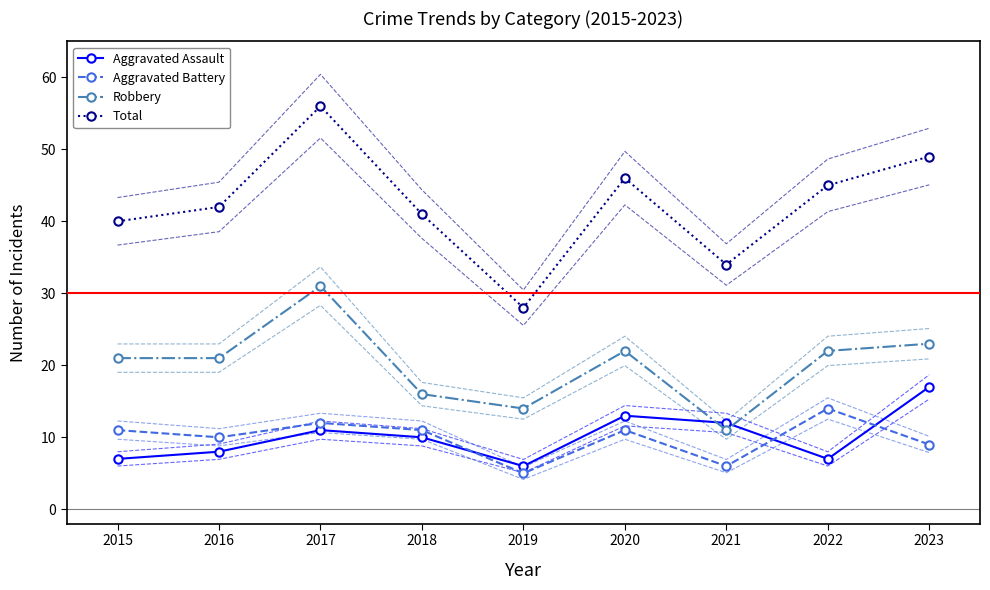

What is the sum of the Robbery values at 2021 and 2017?

42